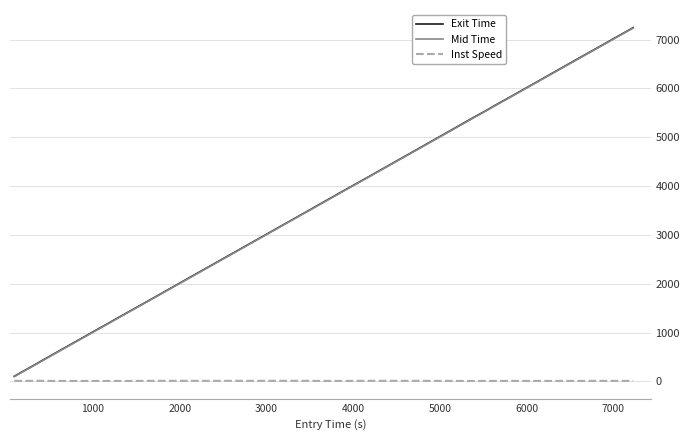

What is the minimum value shown in the chart?

10.3